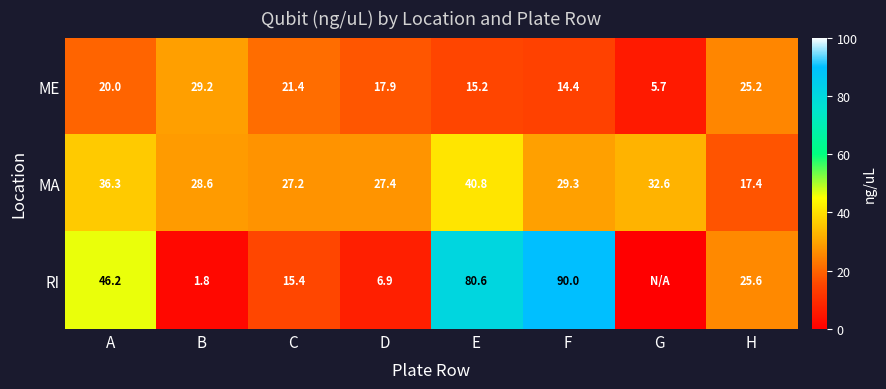

Which has a higher value, D or H?

H